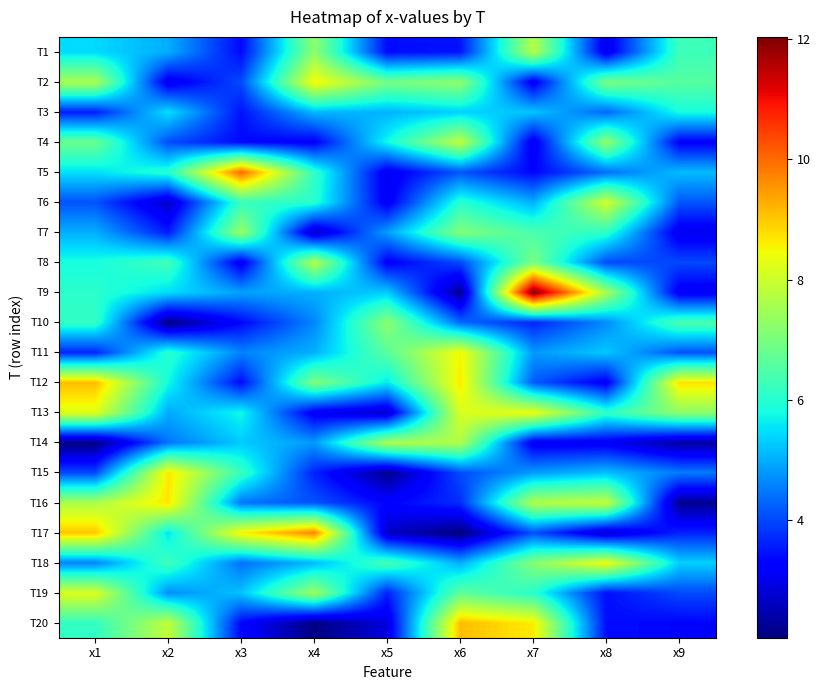

What is the spread (max minus min) of values at x4?

7.6